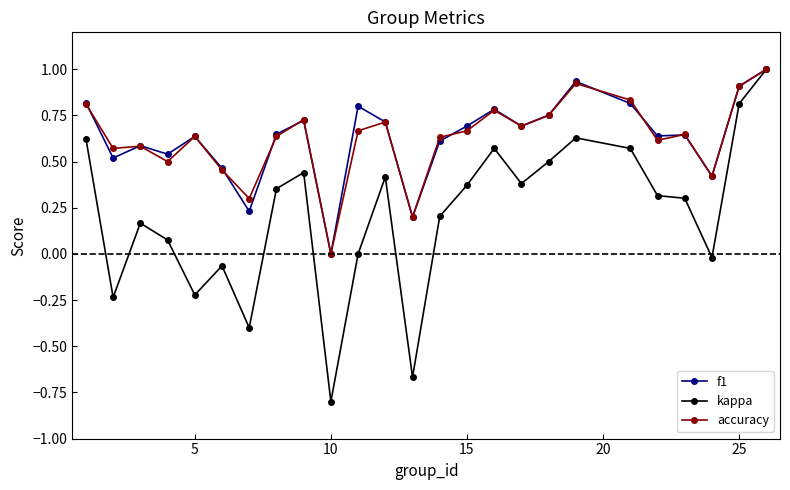

How many values in f1 are above zero?

24